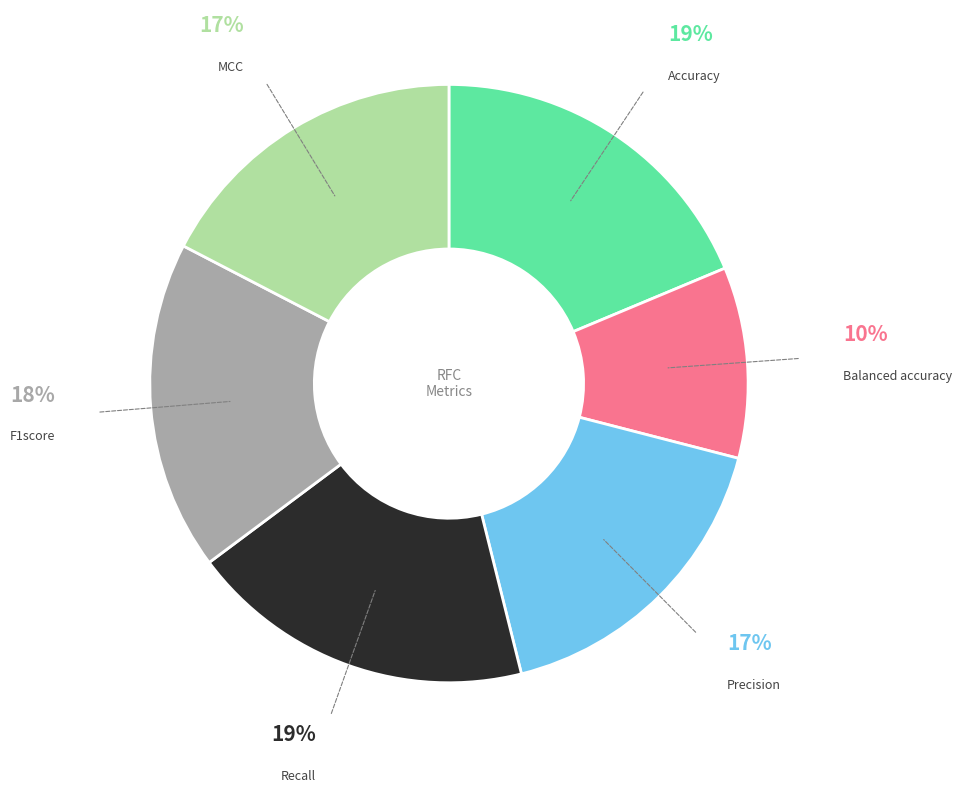

Does any single category account for the majority?

No